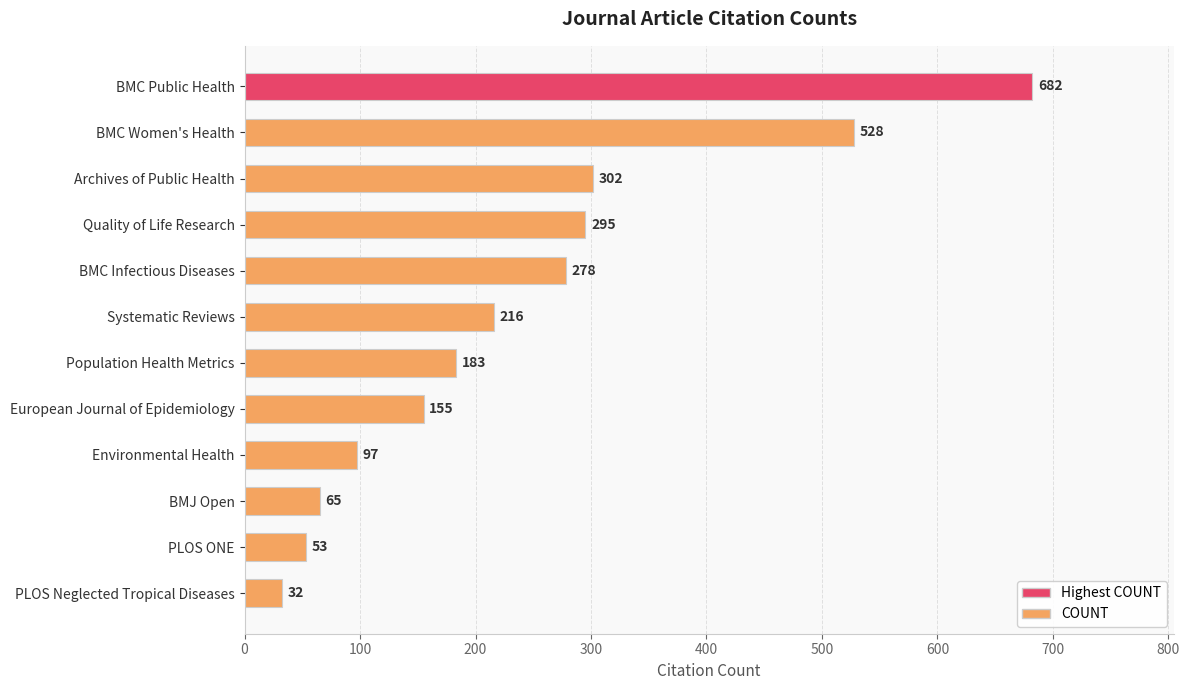

What is the sum of all values?

2886